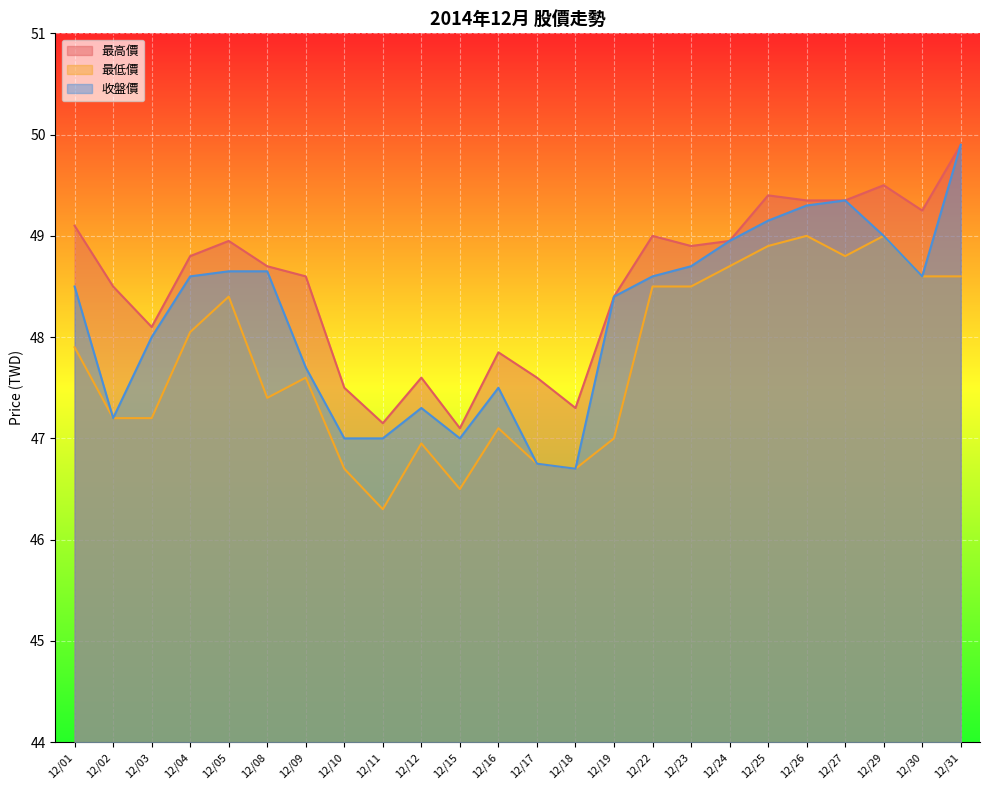

True or false: 最低價 and 收盤價 cross at least once.

False